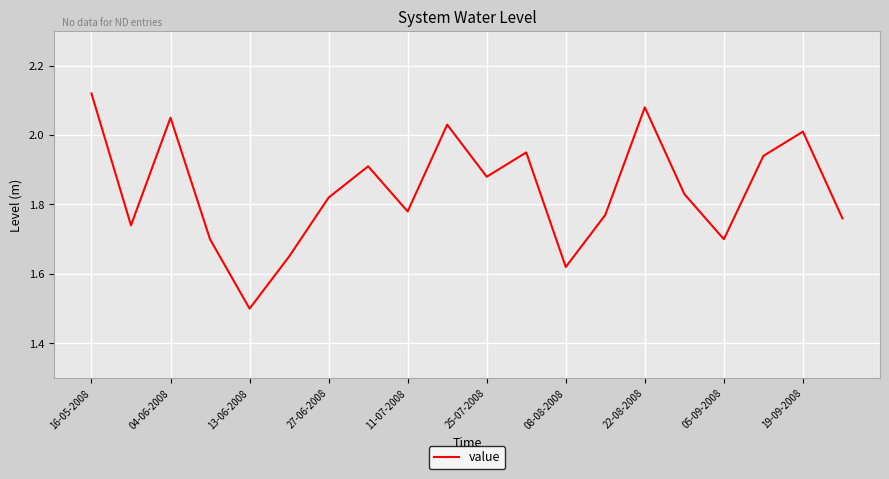

What is the difference between the maximum and minimum values?

0.6